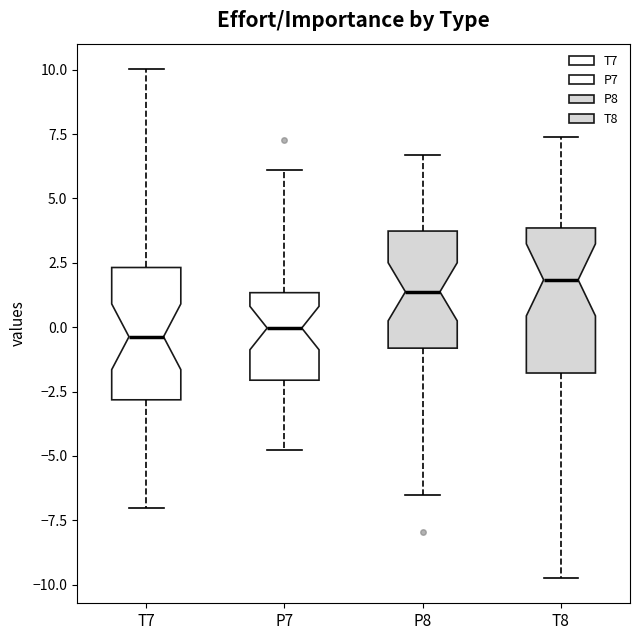

Reading left to right, read every box against the y-axis: the position of its median line, the range the box covers, and the ends of its whiskers. The values are not printed on the chart, so give them approximately, as read against the axis.

T7: median -0.5, box -3.0 to 2.5, whiskers -7.0 to 10.0
P7: median 0.0, box -2.0 to 1.5, whiskers -5.0 to 6.0
P8: median 1.5, box -1.0 to 3.5, whiskers -6.5 to 6.5
T8: median 2.0, box -2.0 to 4.0, whiskers -9.5 to 7.5